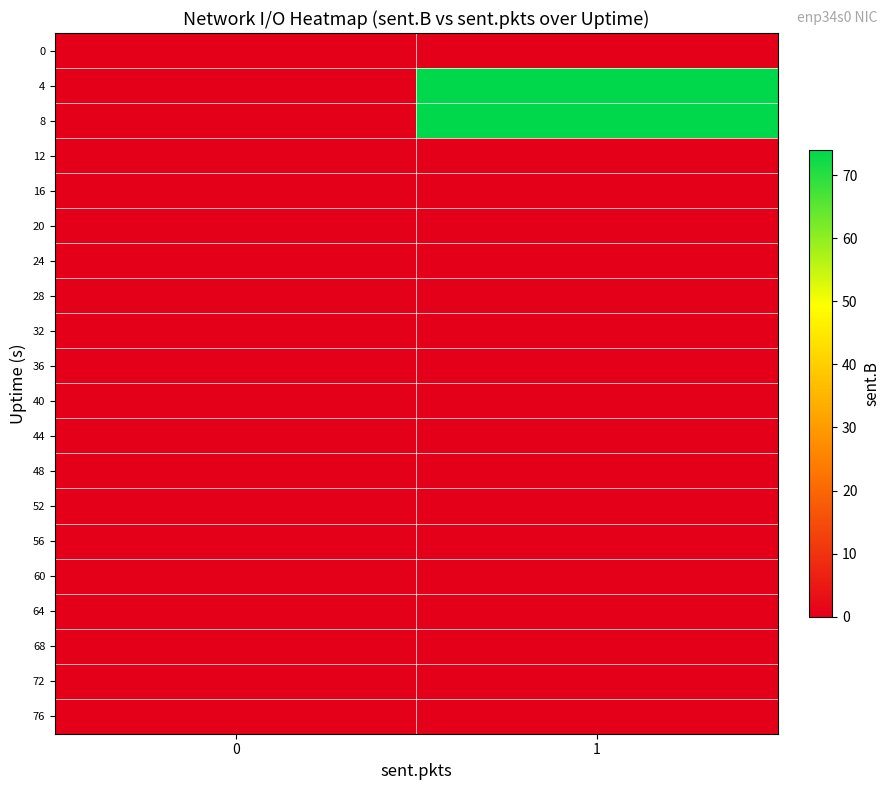

What is the difference between the highest and lowest values at 1?

74